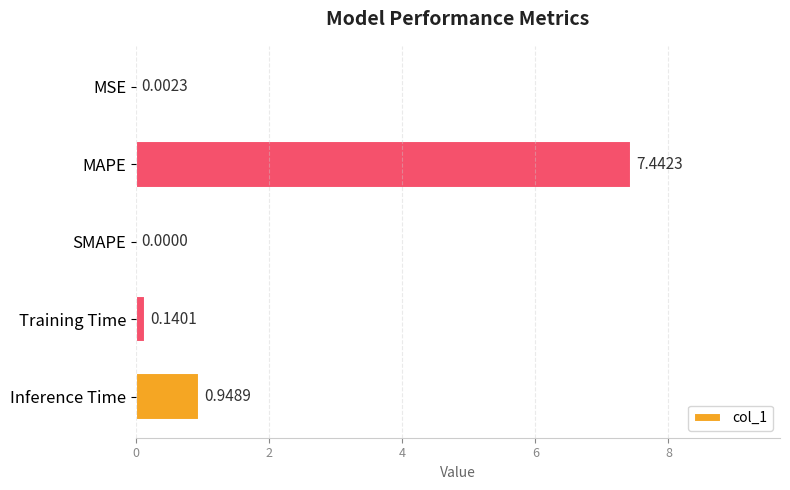

Which label corresponds to the largest value in the chart?

MAPE